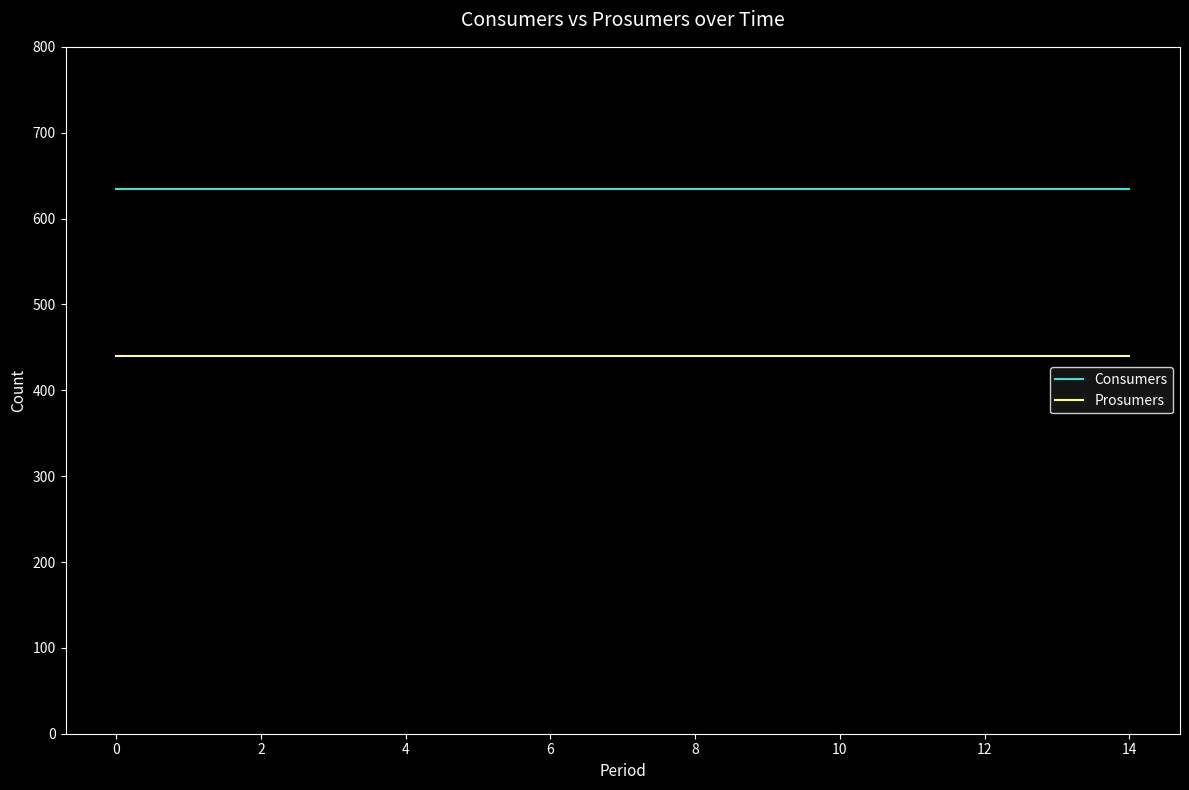

What is the greatest value displayed?

635